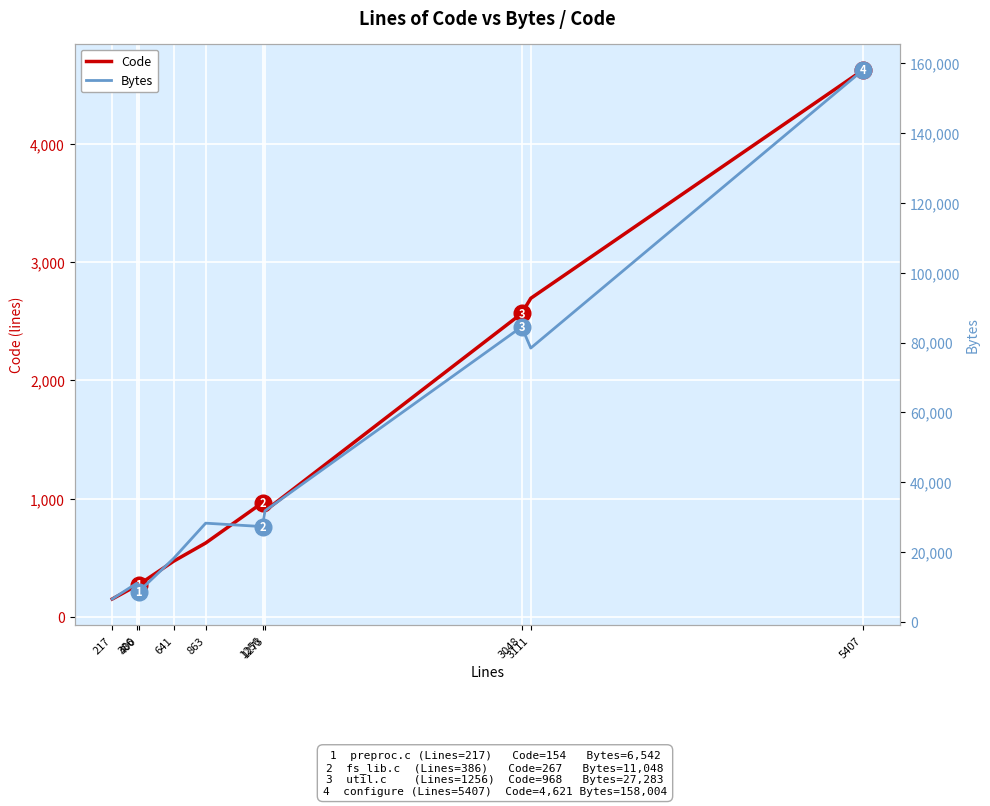

True or false: Code and Bytes cross at least once.

False